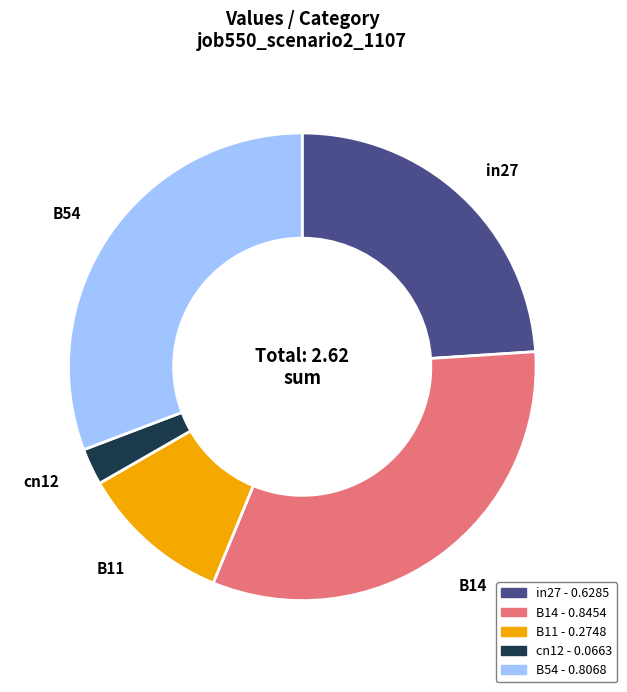

Which has a higher value, B54 or B11?

B54